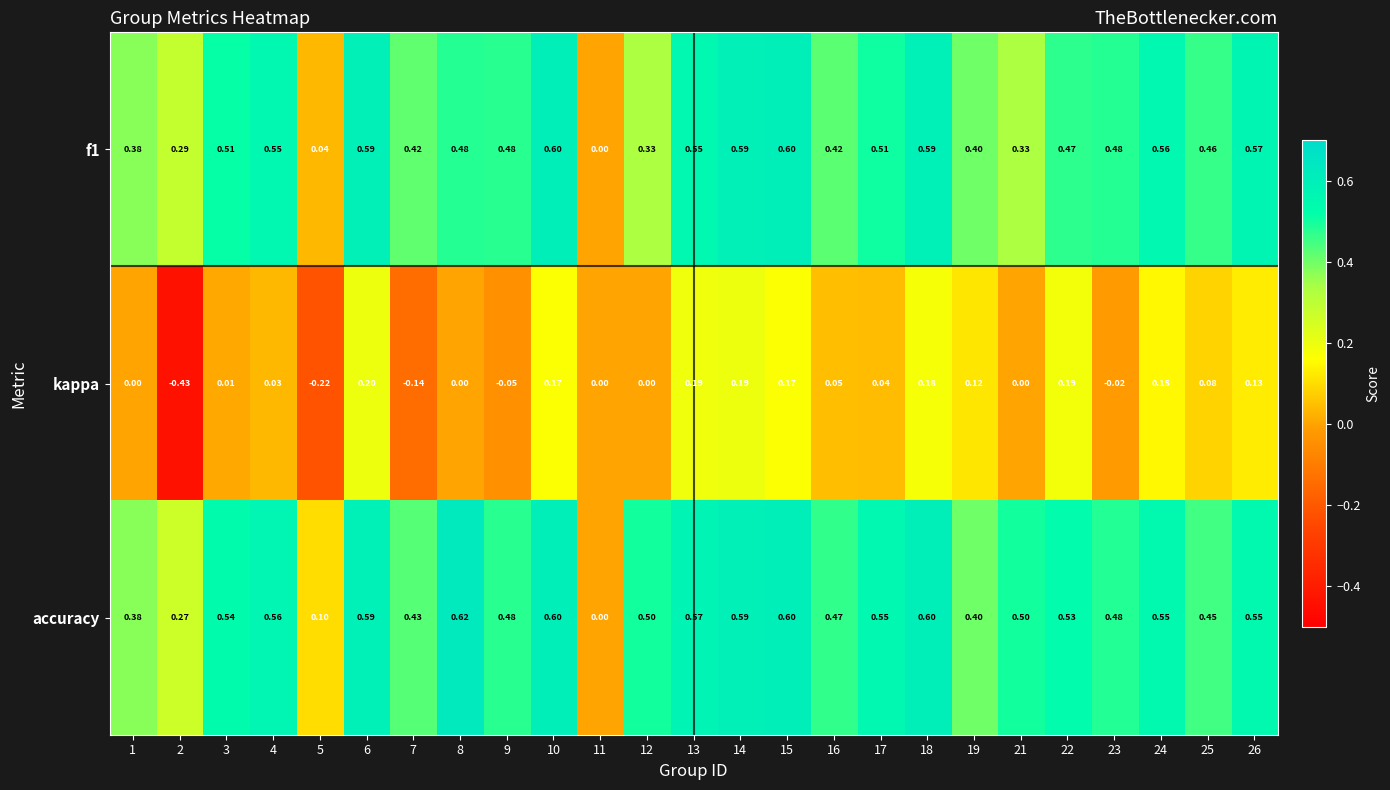

Is the value of kappa at 9 greater than the value of f1 at 21?

No